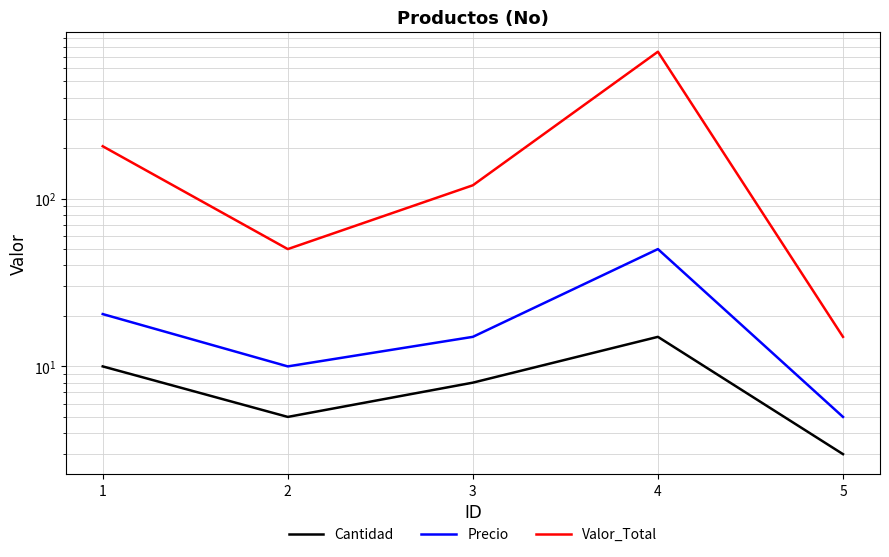

Reading left to right, what are all the values shown in this chart?

Cantidad: 10.0	5.0	8.0	15.0	3.0
Precio: 20.5	10.0	15.0	50.0	5.0
Valor_Total: 205.0	50.0	120.0	750.0	15.0